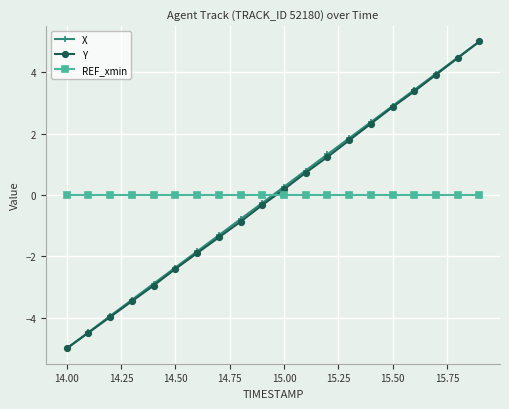

What is the minimum value shown in the chart?

-5.0